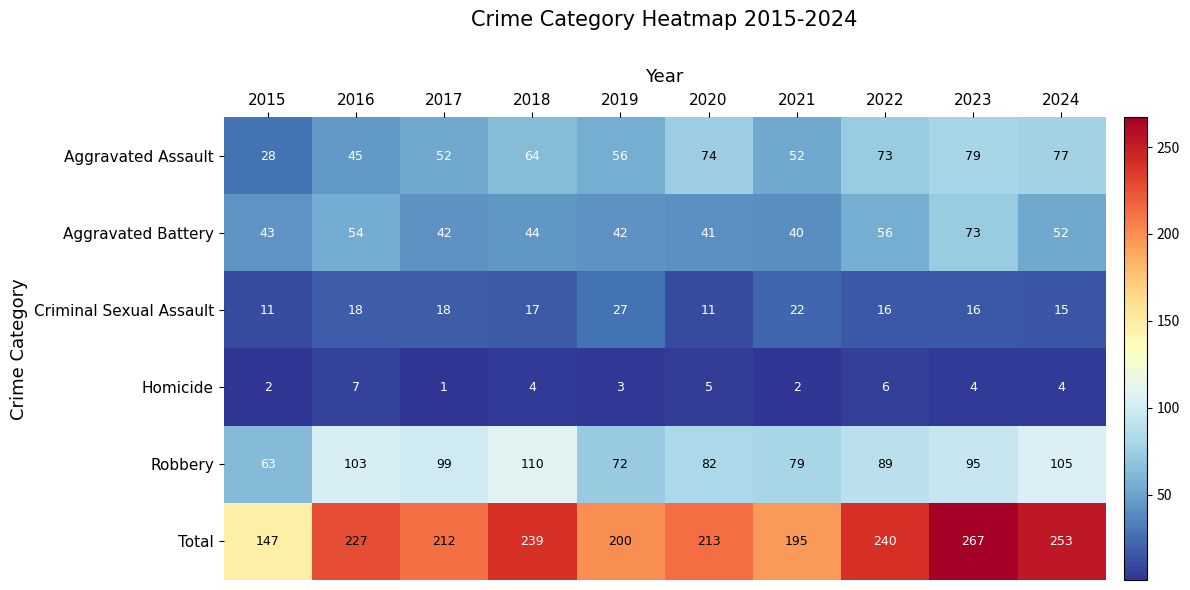

What is the difference between the Aggravated Battery values at 2022 and 2015?

13